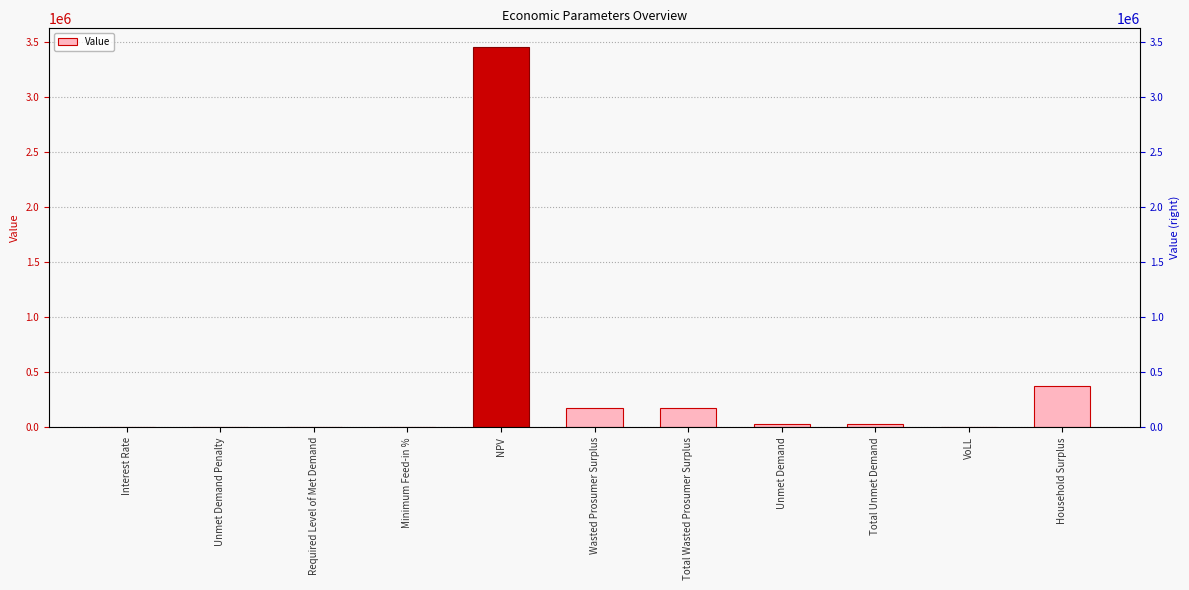

True or false: the data shows 0.2 at Interest Rate.

False